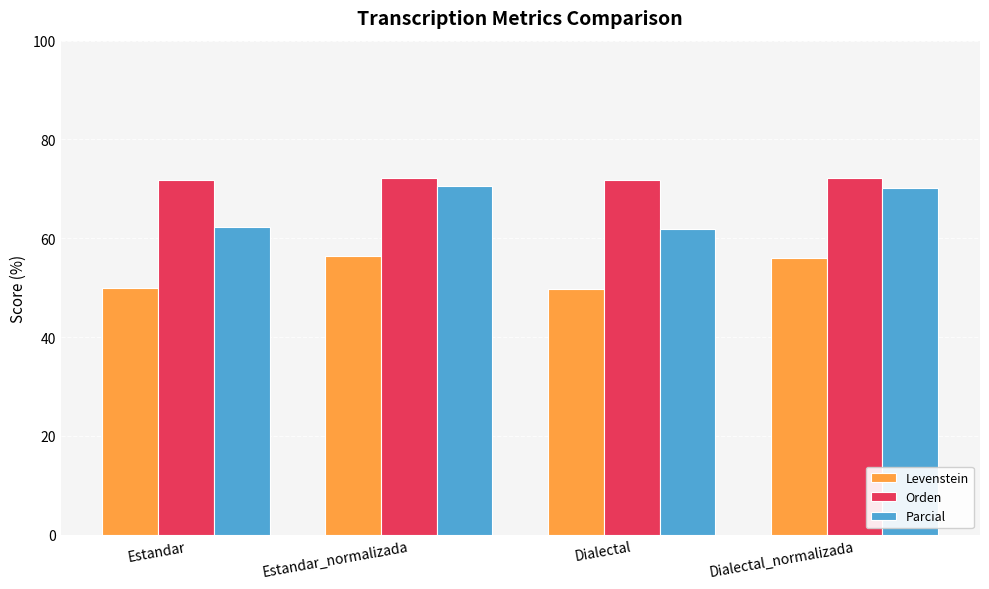

The Levenstein series shows 50.0 at Estandar. True or false?

True